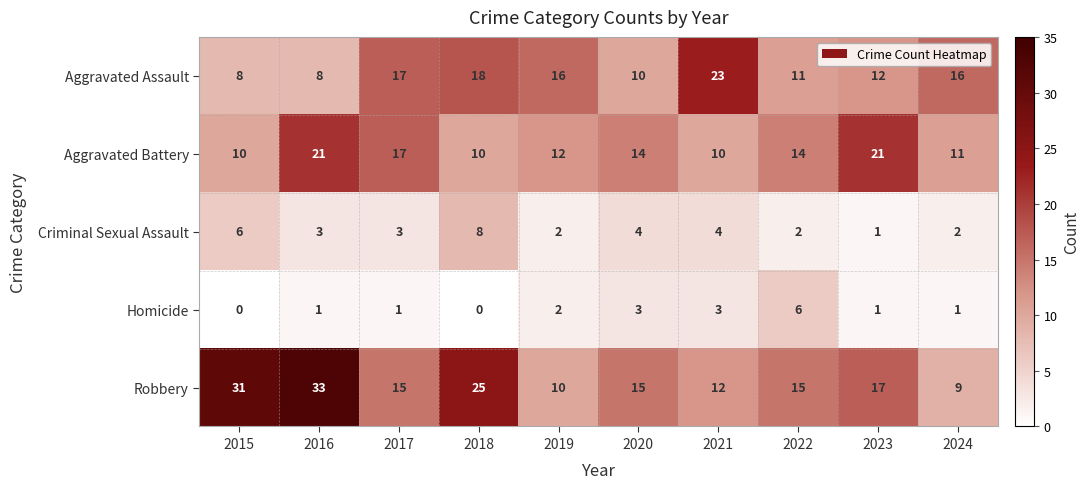

At which label does Criminal Sexual Assault first exceed 3?

2015